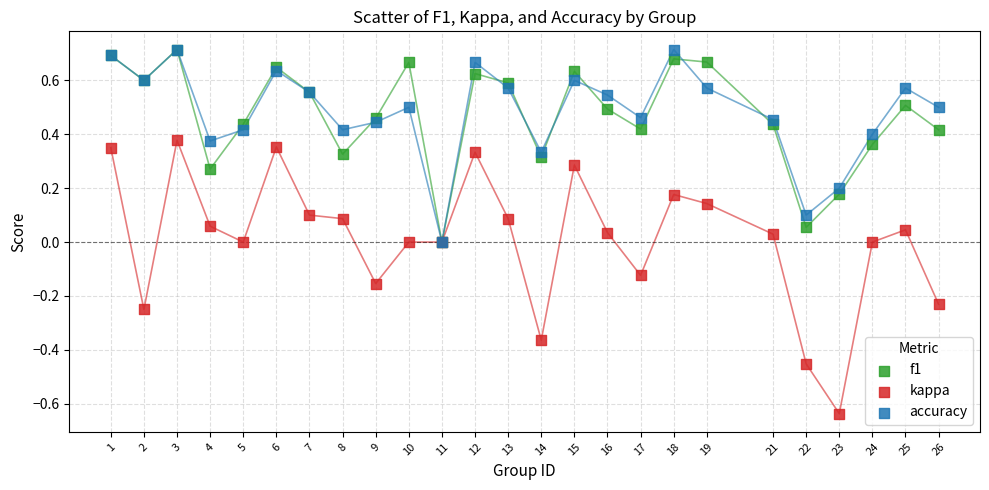

Which series reaches the minimum Y coordinate?

kappa